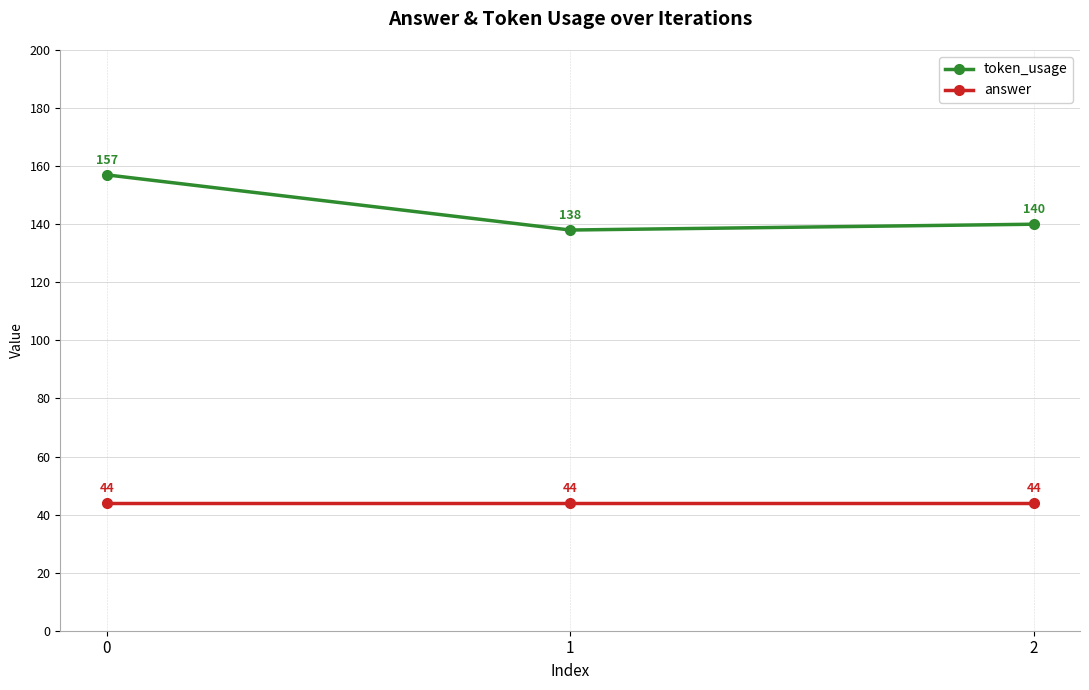

What is the lowest value of the token_usage series?

138